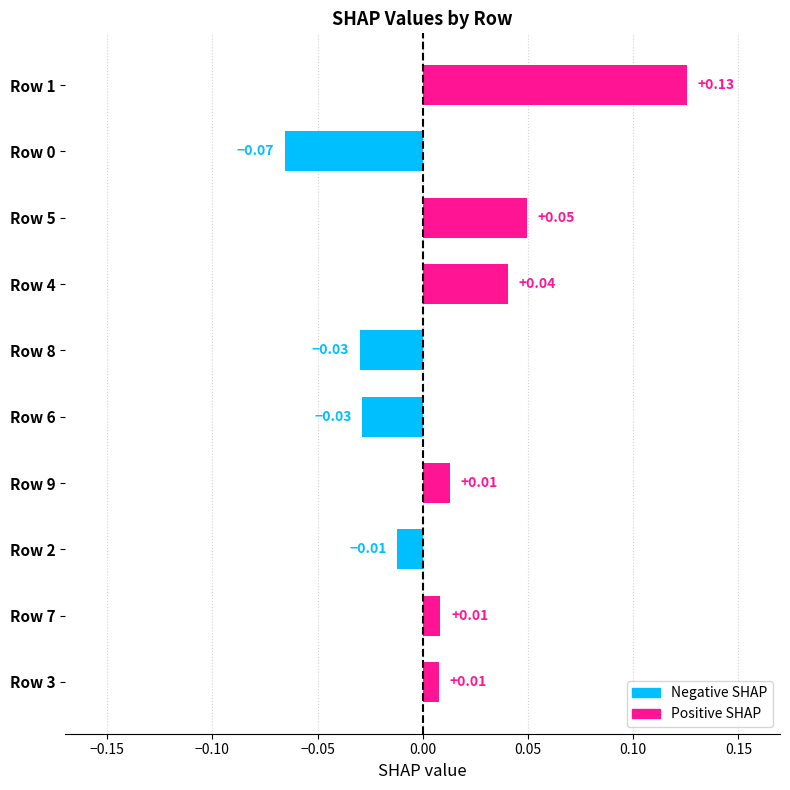

How many bars are there in total?

10